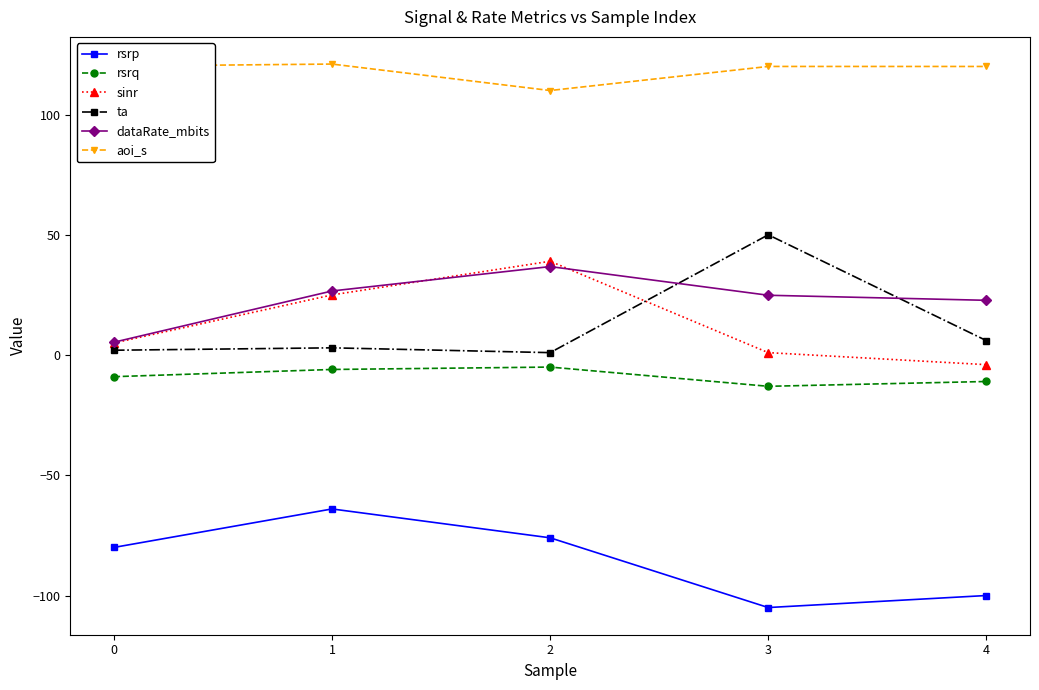

Rank the series by their maximum value, from highest to lowest.

aoi_s, ta, sinr, dataRate_mbits, rsrq, rsrp